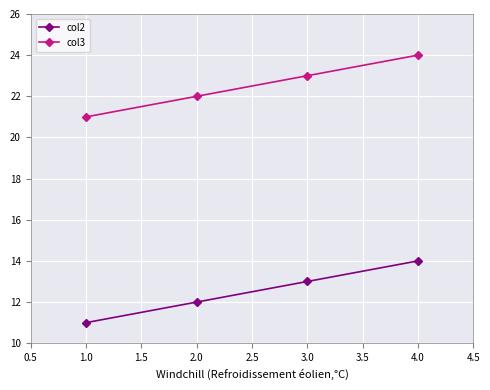

The value of col2 at 2.0 is 12. True or false?

True